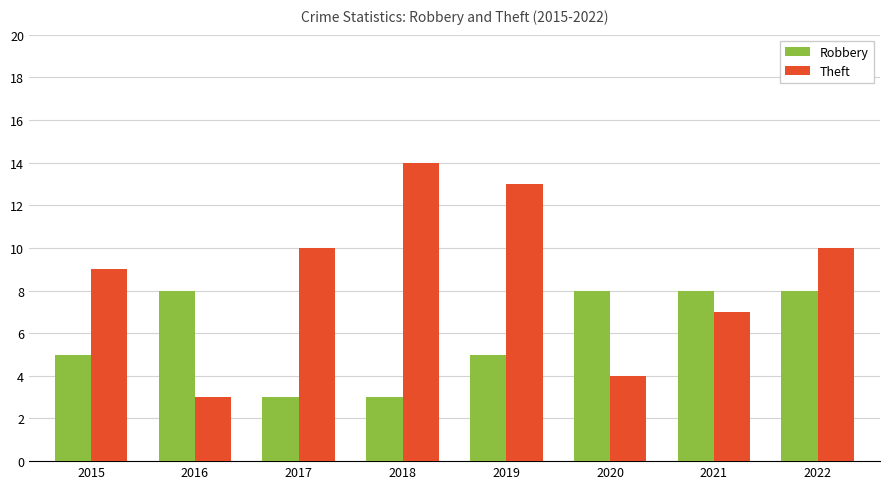

At 2015, list the series in order from smallest to largest.

Robbery, Theft